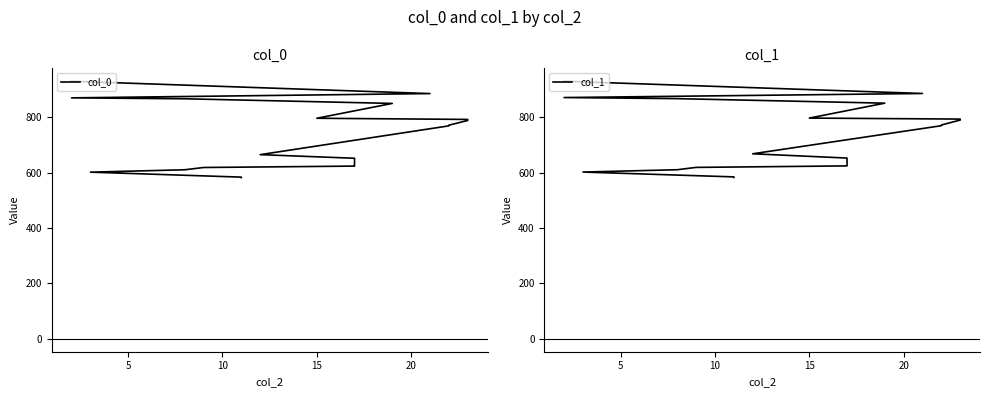

Rank the series by their maximum value, from highest to lowest.

col_1, col_0